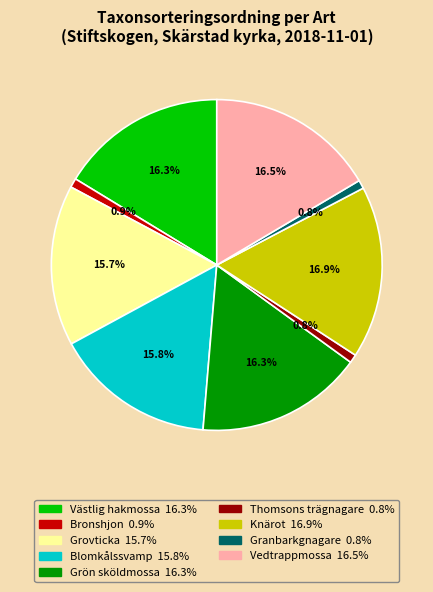

Is it true that Vedtrappmossa is 24% of the pie?

False